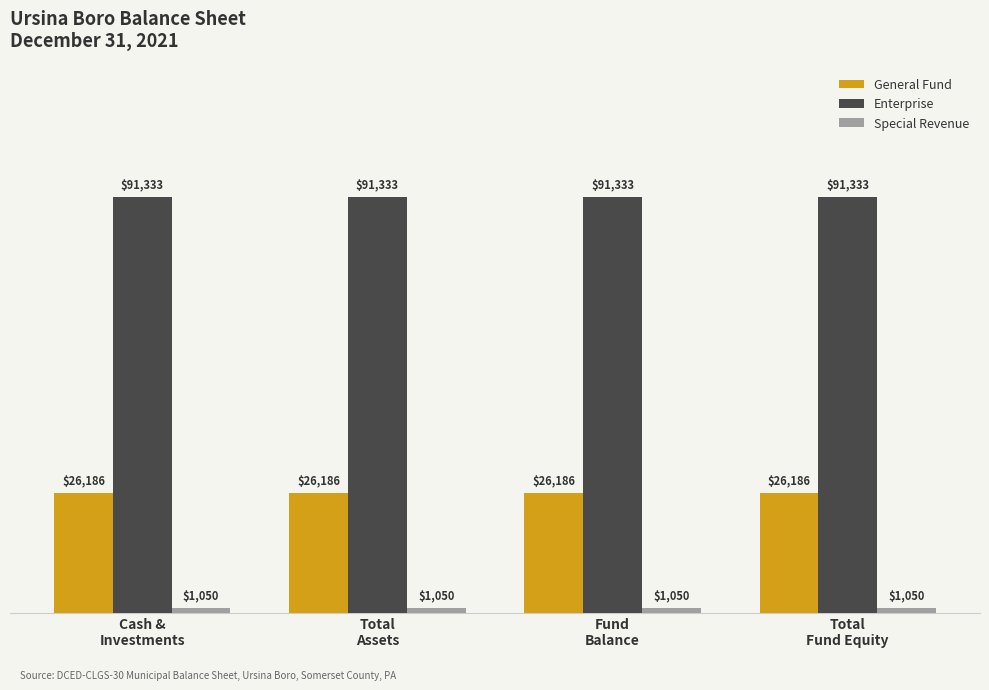

What is the maximum value shown in the chart?

91333